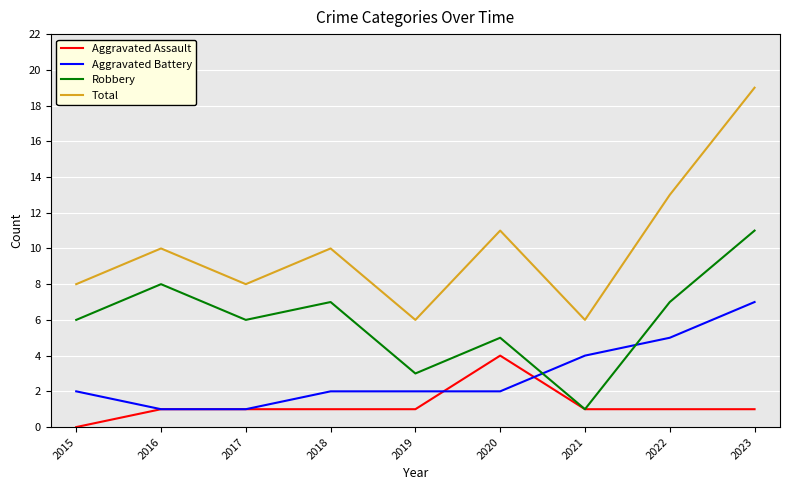

At which label does Robbery reach its peak?

2023